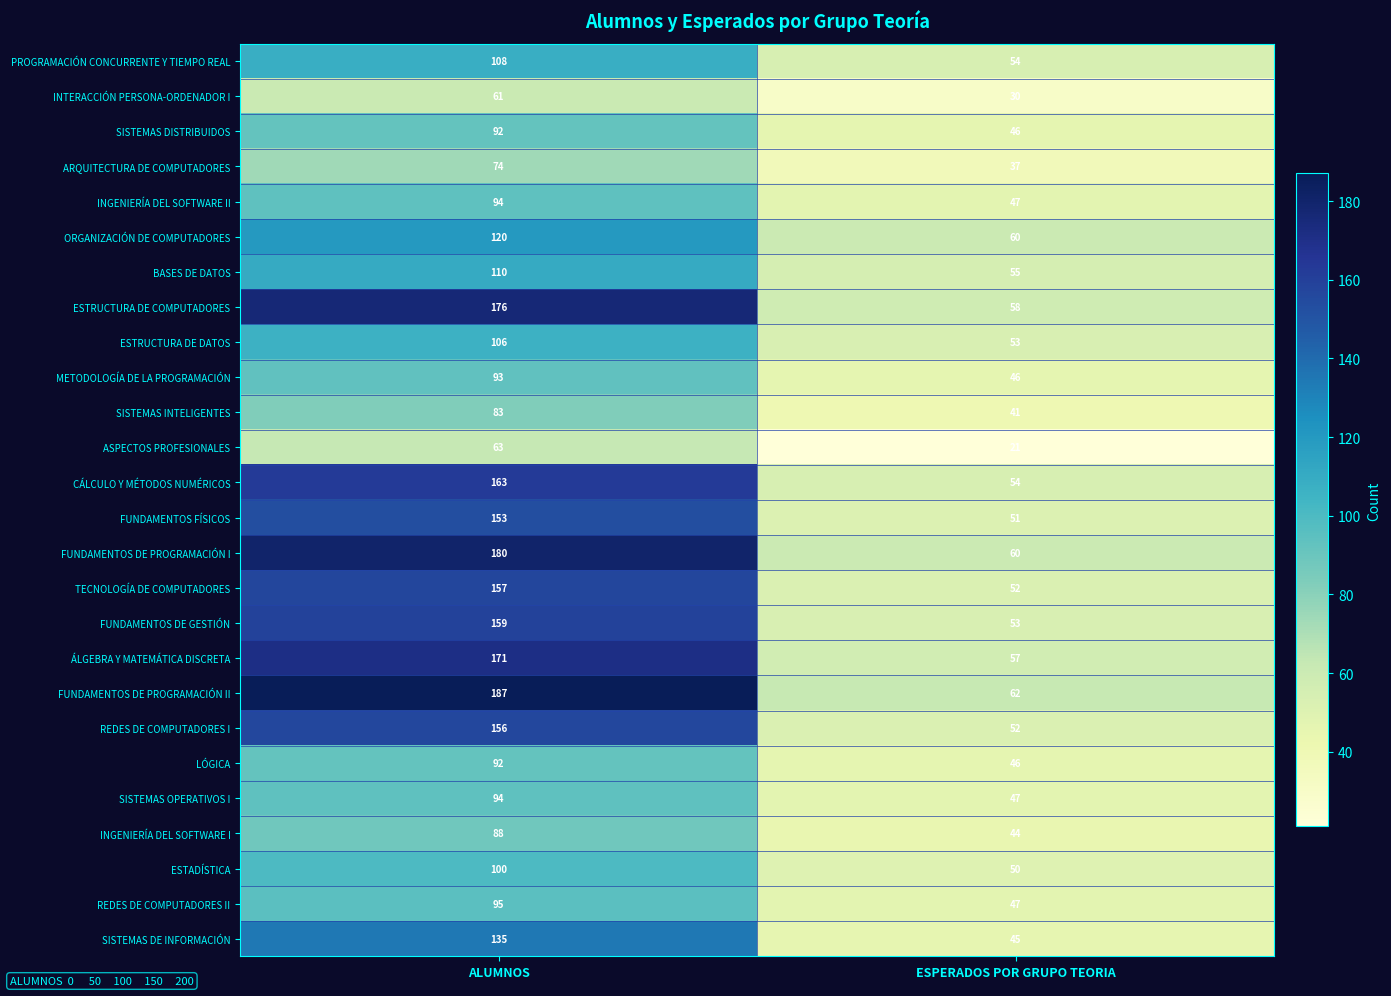

Between ALUMNOS and ESPERADOS POR GRUPO TEORIA, which series saw the biggest shift?

FUNDAMENTOS DE PROGRAMACIÓN II